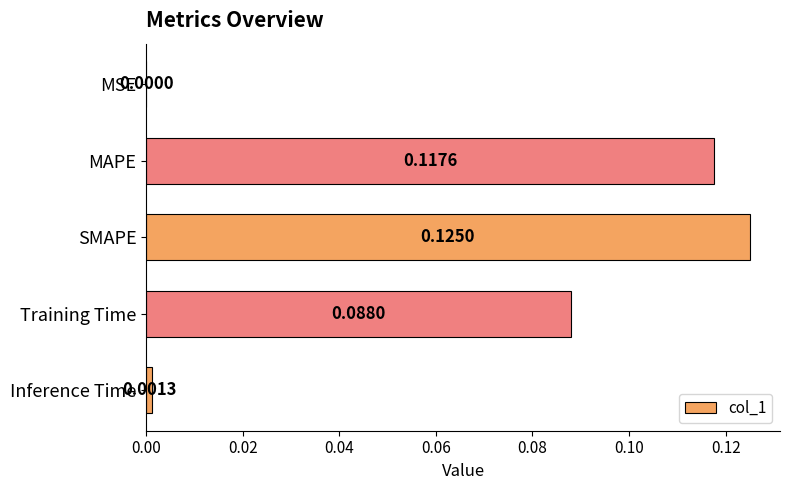

What is the sum of all values?

0.3